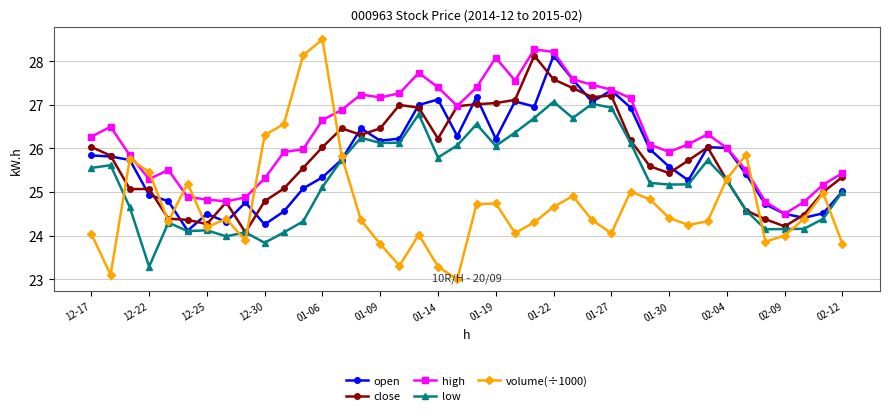

What are all the series names shown in the legend?

open, close, high, low, volume(÷1000)